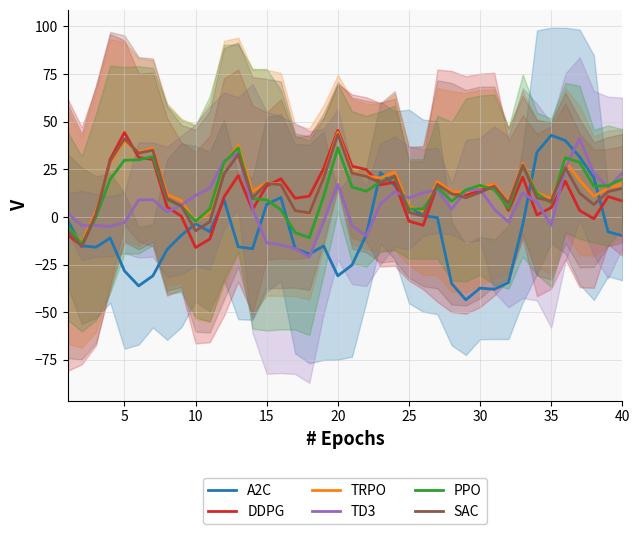

What is the lowest value of the PPO series?

-14.1